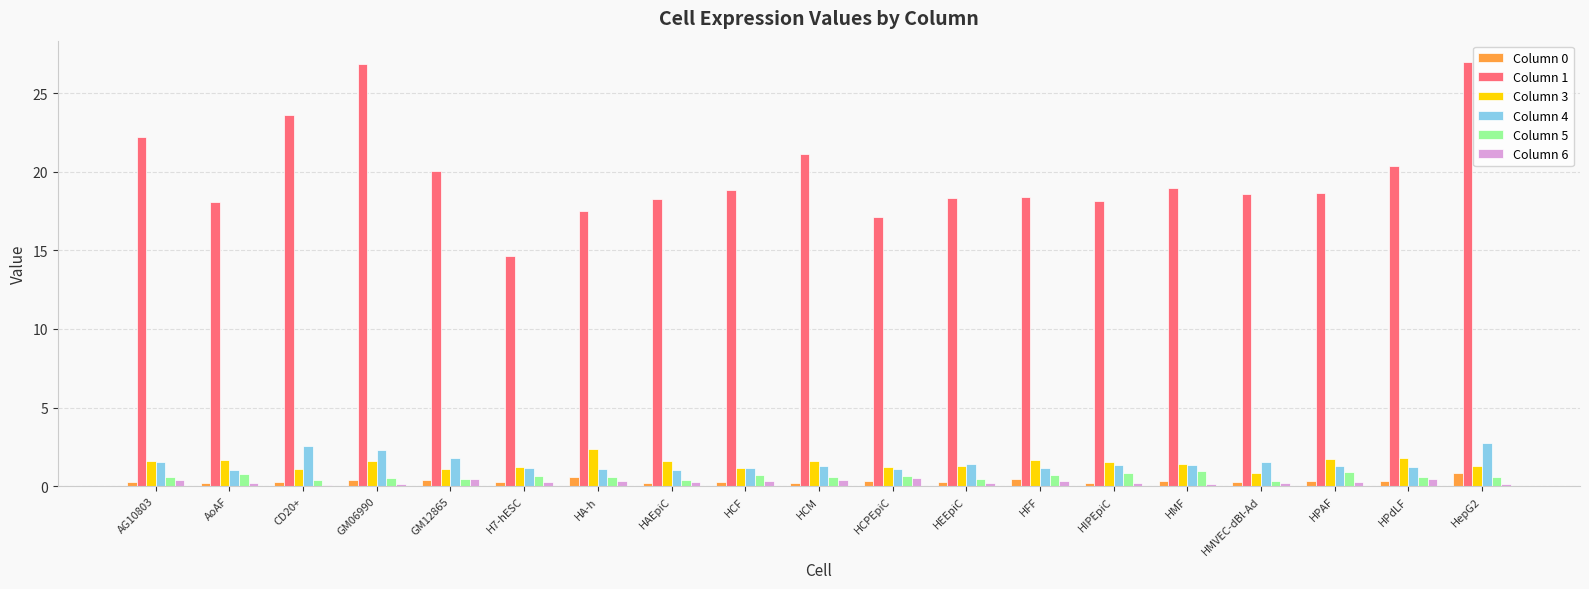

What is the sum of all Column 3 values?

27.7